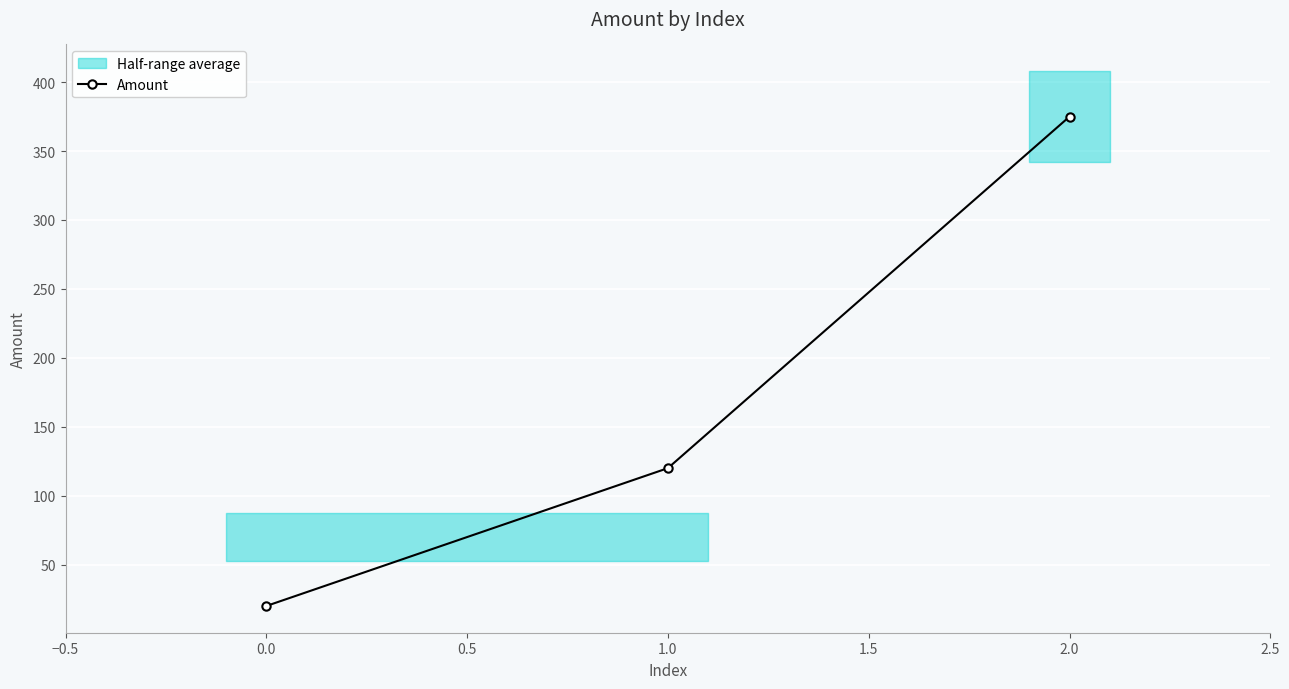

What is the value of the Amount point at the 2nd from the left?

120